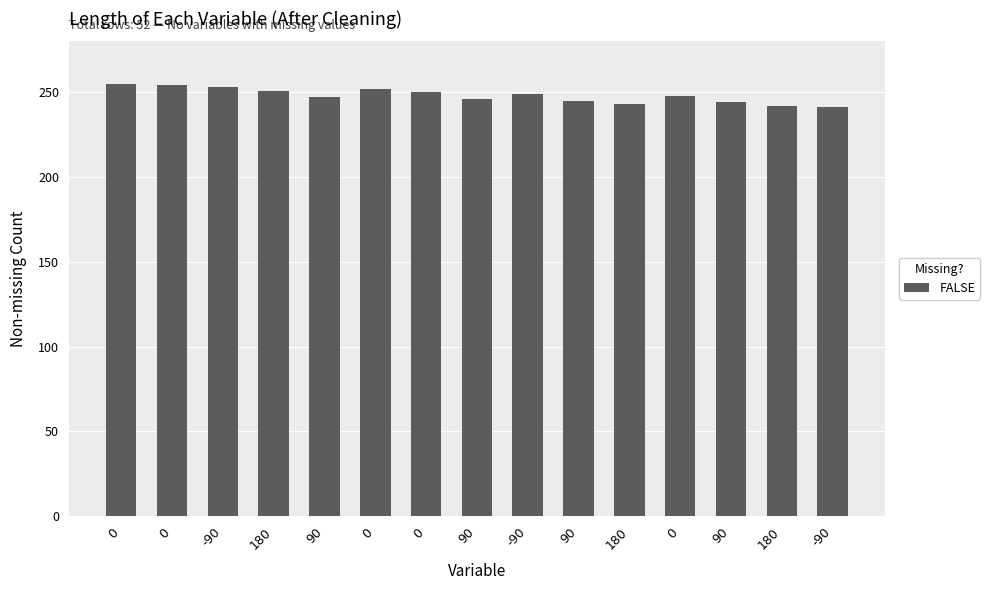

How many bars are there in total?

15